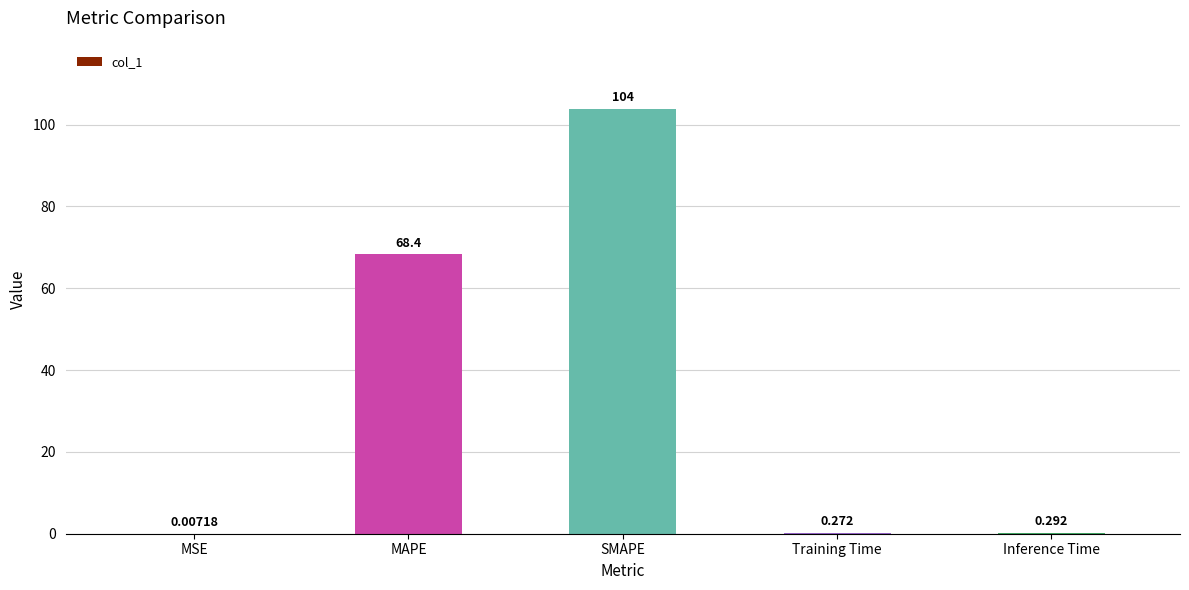

At which category does the chart reach its peak across all series?

SMAPE